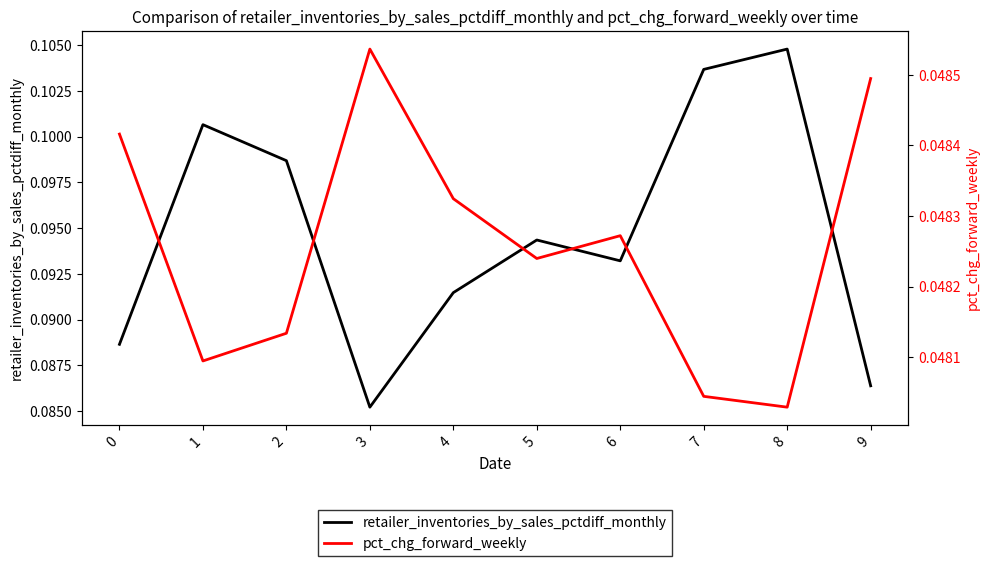

Is the value of pct_chg_forward_weekly at 6 greater than the value of retailer_inventories_by_sales_pctdiff_monthly at 1?

No